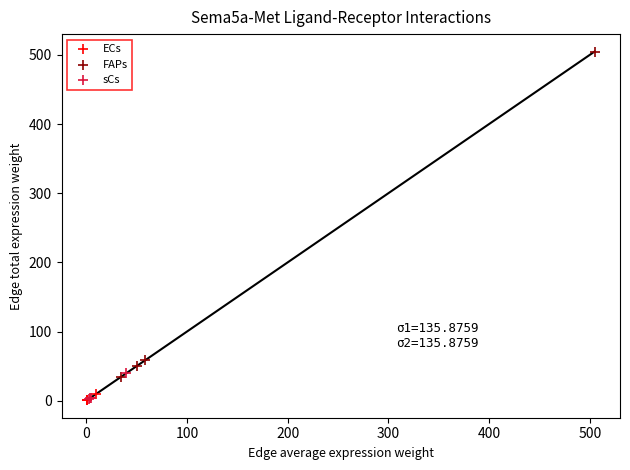

Which series has the widest spread of Y values?

FAPs